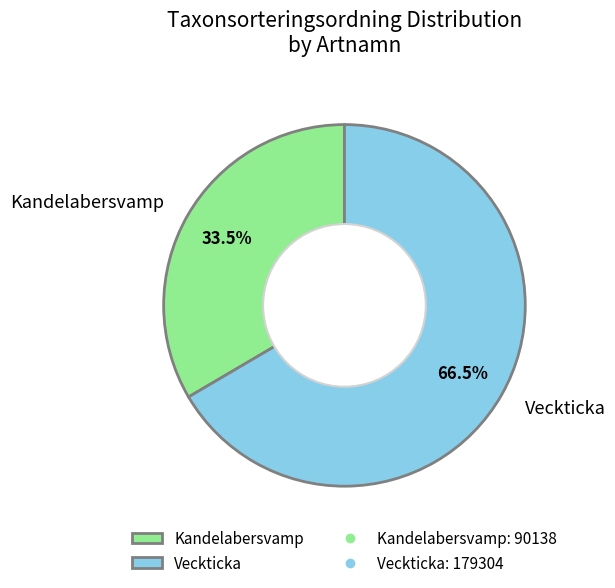

What is the ratio of the value at Veckticka to the value at Kandelabersvamp?

2.0